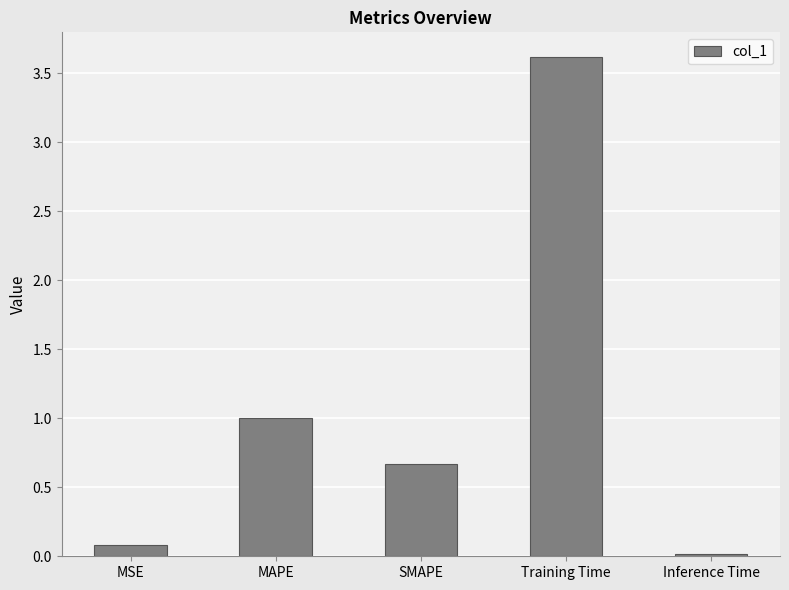

What is the maximum value shown in the chart?

3.6